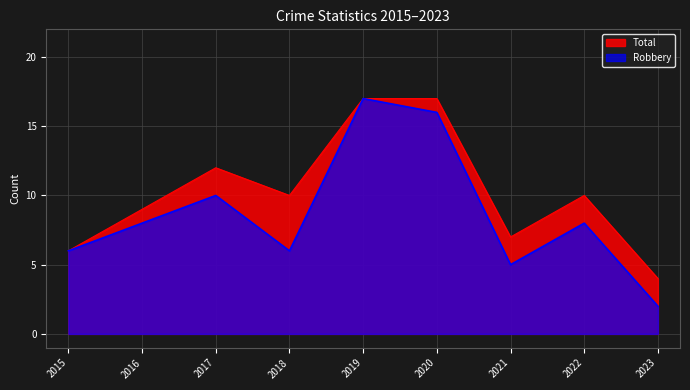

List the labels in order of Robbery value, largest first.

2019, 2020, 2017, 2016, 2022, 2015, 2018, 2021, 2023